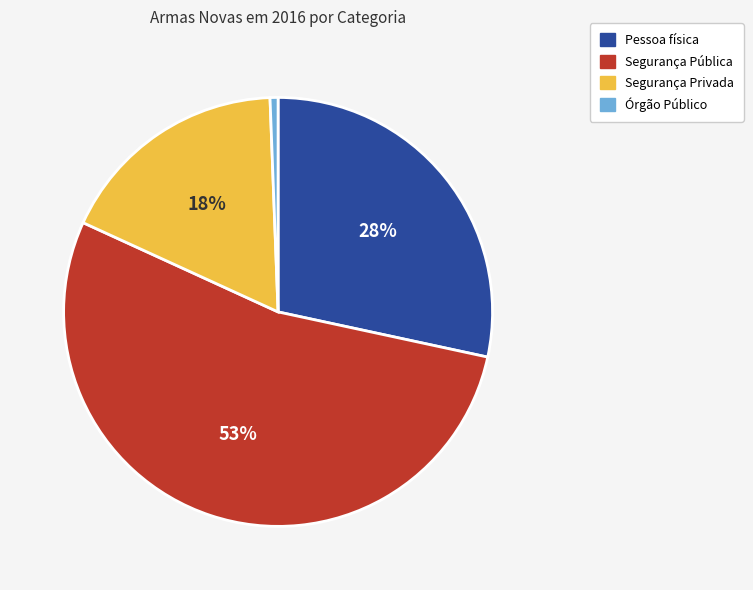

To the nearest percent, what is the average slice percentage?

25%